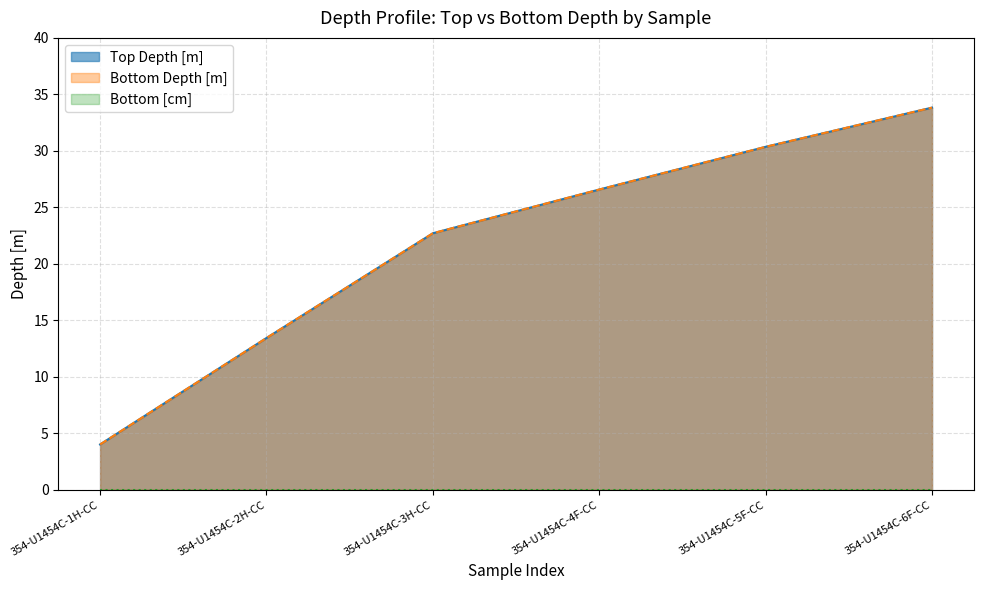

What position from the left is 354-U1454C-2H-CC?

2